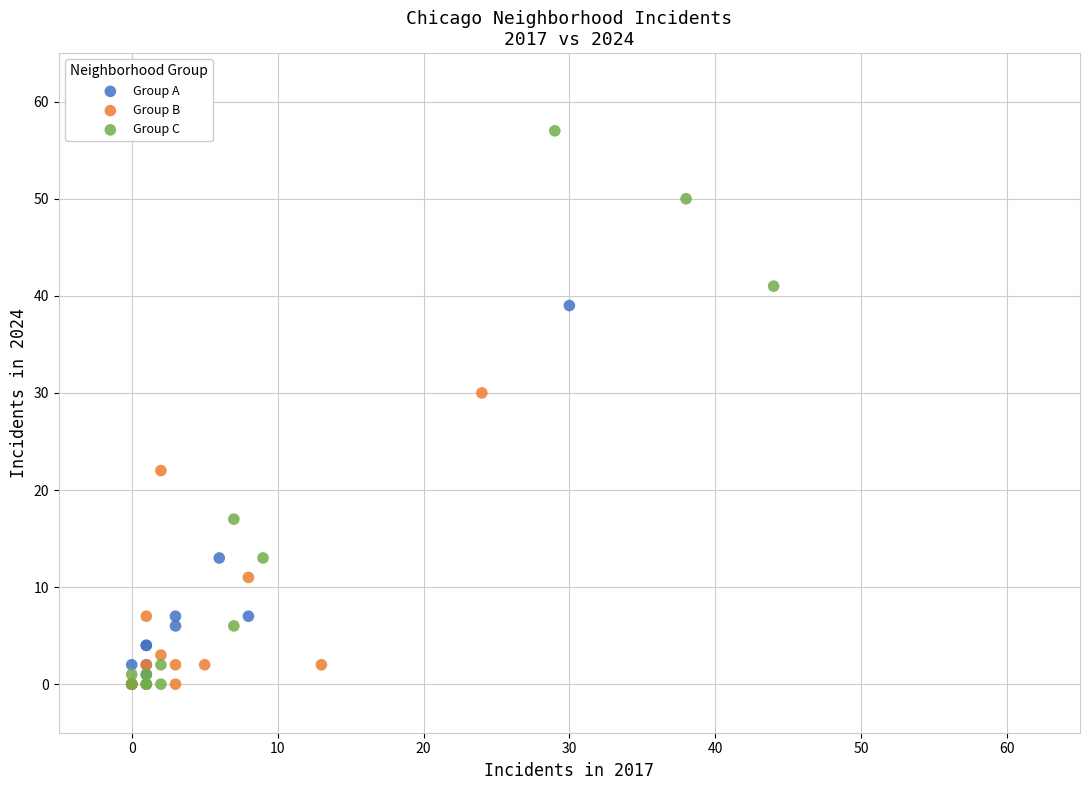

What are all the series names shown in the legend?

Group A, Group B, Group C